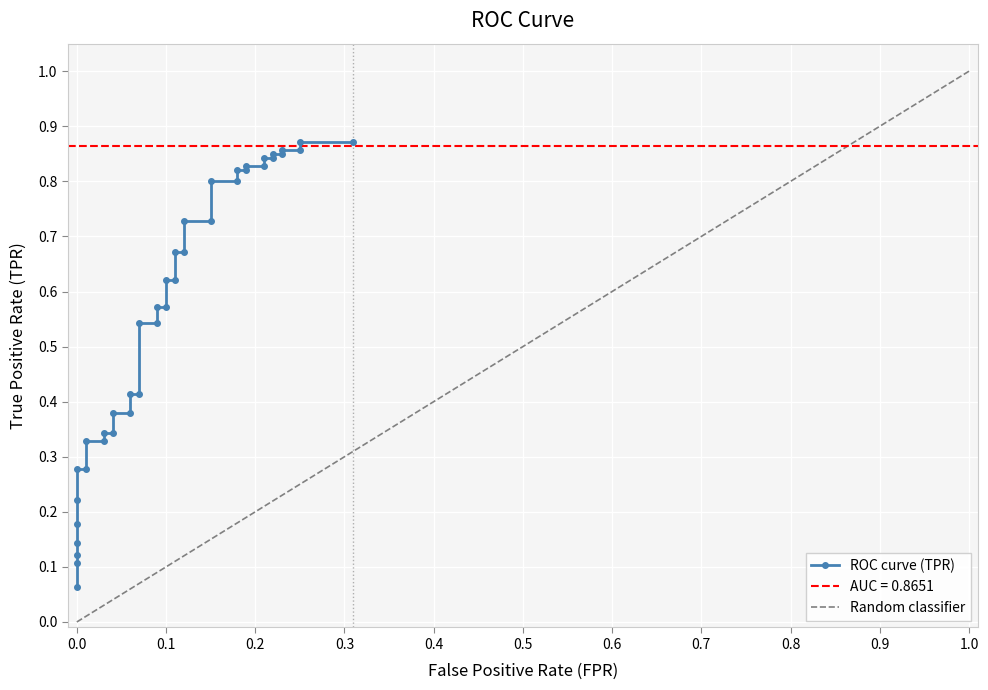

What is the value of the 34th point from the left?

0.8